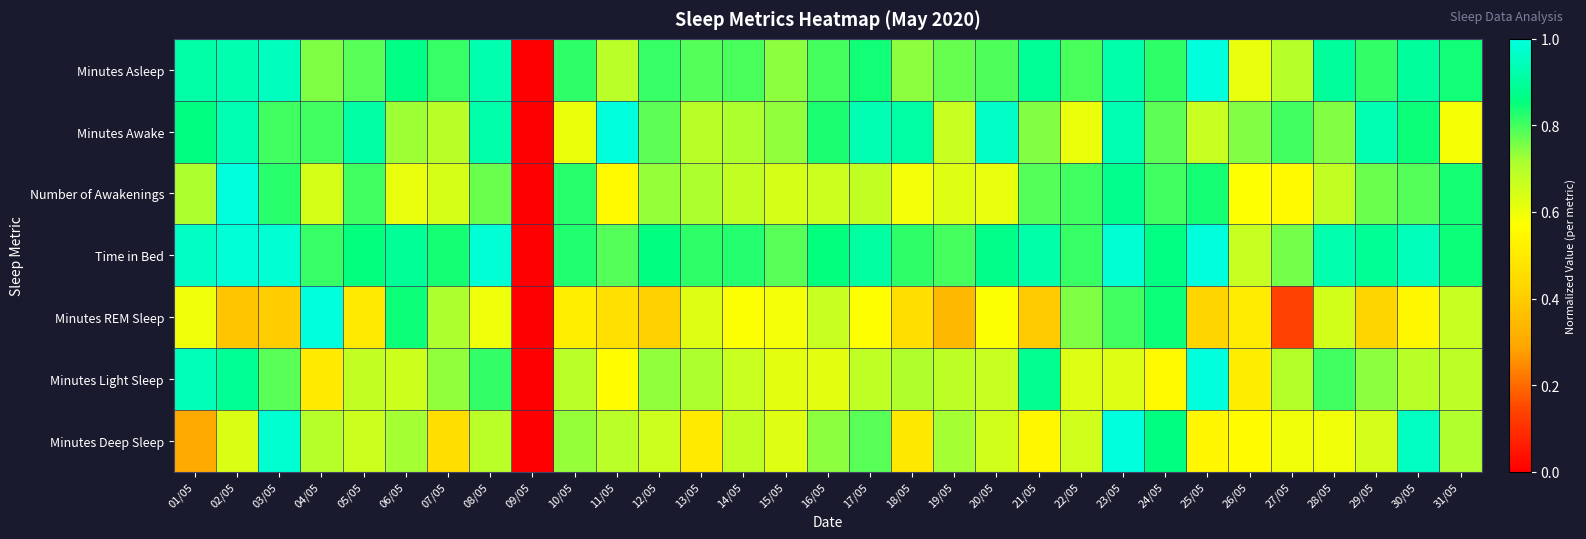

Between 20/05 and 24/05, which series saw the biggest shift?

Minutes REM Sleep